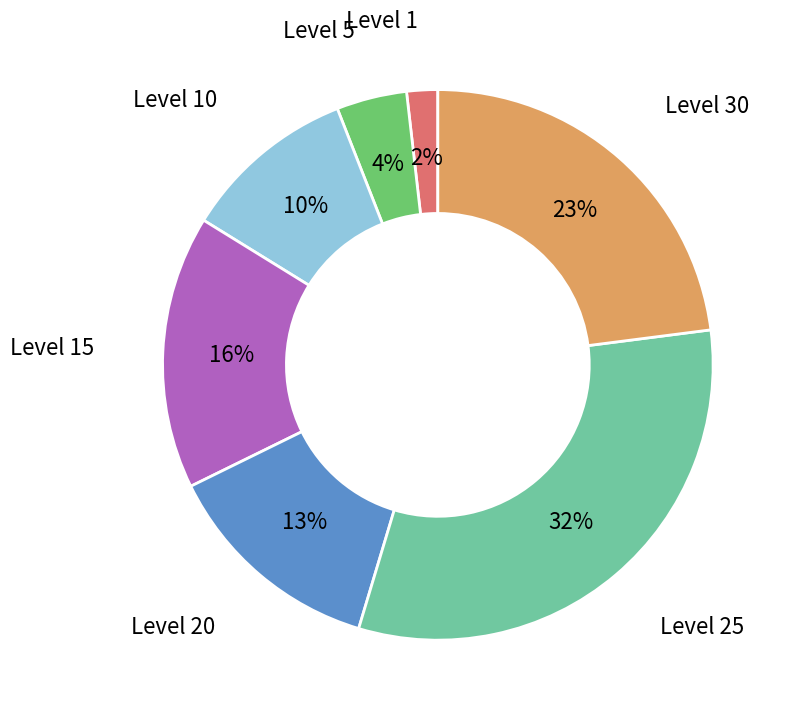

To the nearest percent, what is the average slice percentage?

14%